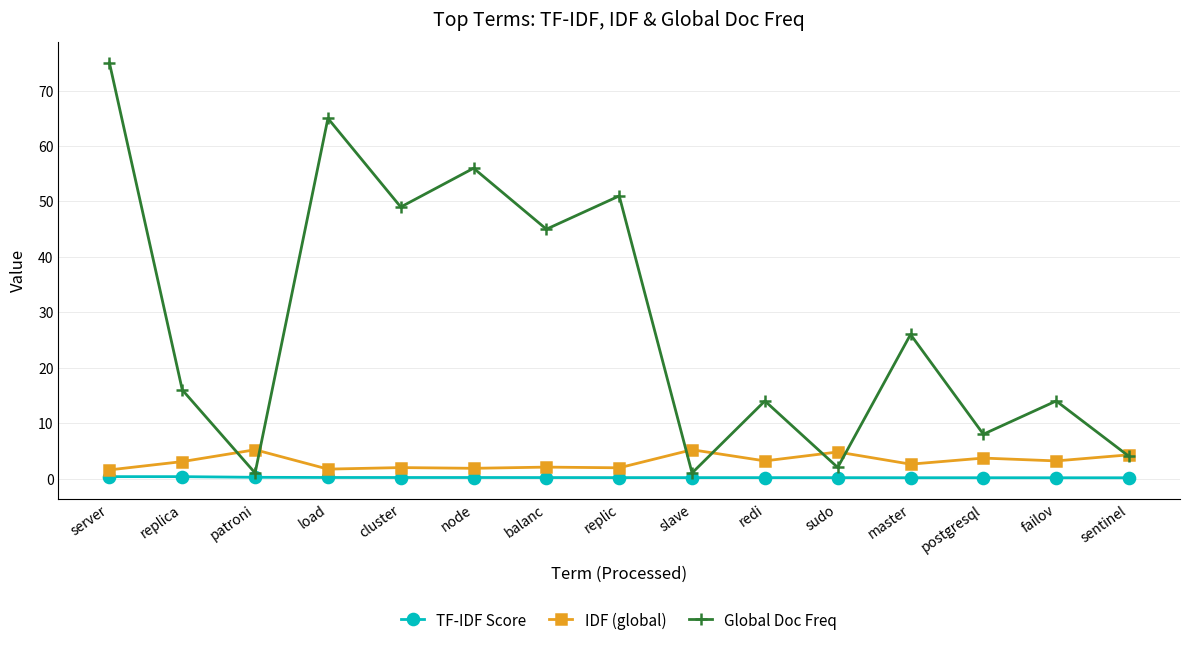

Which series has the largest total across all categories?

Global Doc Freq